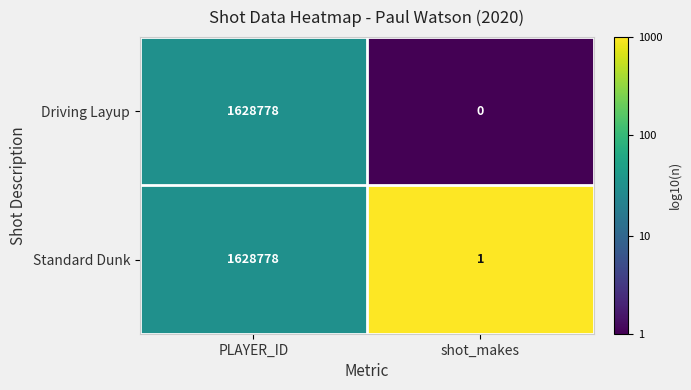

At which label is Standard Dunk closest to 814389?

shot_makes